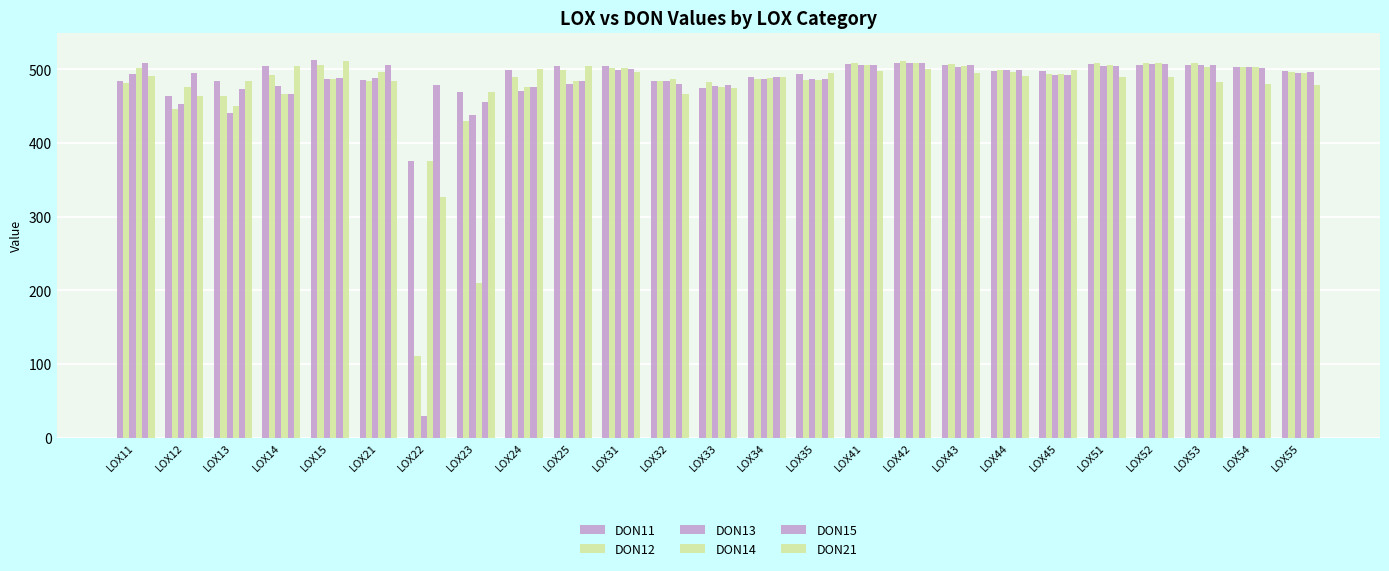

List the labels in order of DON15 value, smallest first.

LOX23, LOX14, LOX13, LOX24, LOX22, LOX33, LOX32, LOX25, LOX35, LOX15, LOX34, LOX45, LOX12, LOX55, LOX44, LOX31, LOX54, LOX51, LOX21, LOX43, LOX53, LOX41, LOX52, LOX42, LOX11